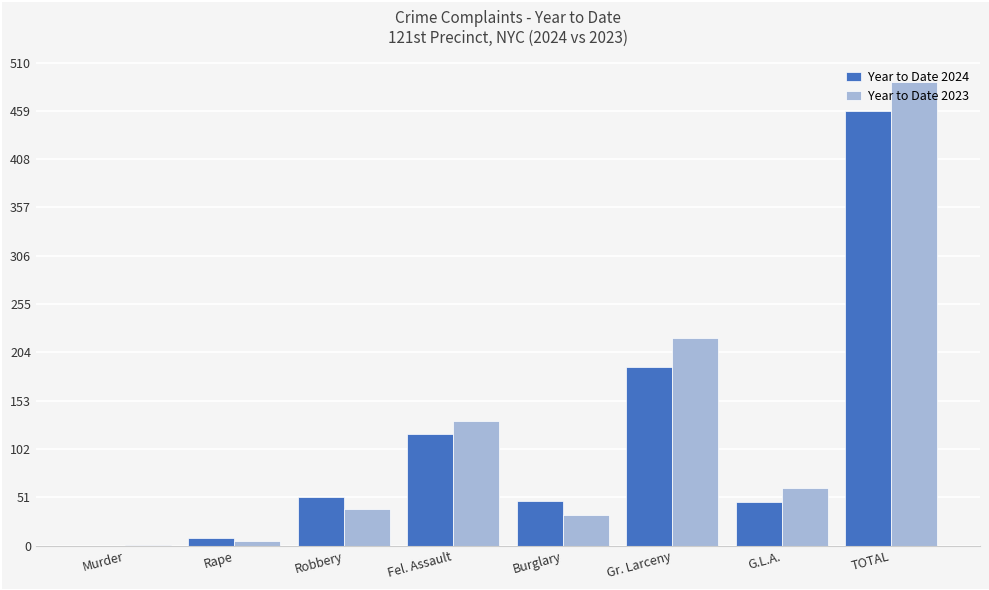

Are the bars grouped side by side (vs. stacked)?

Yes